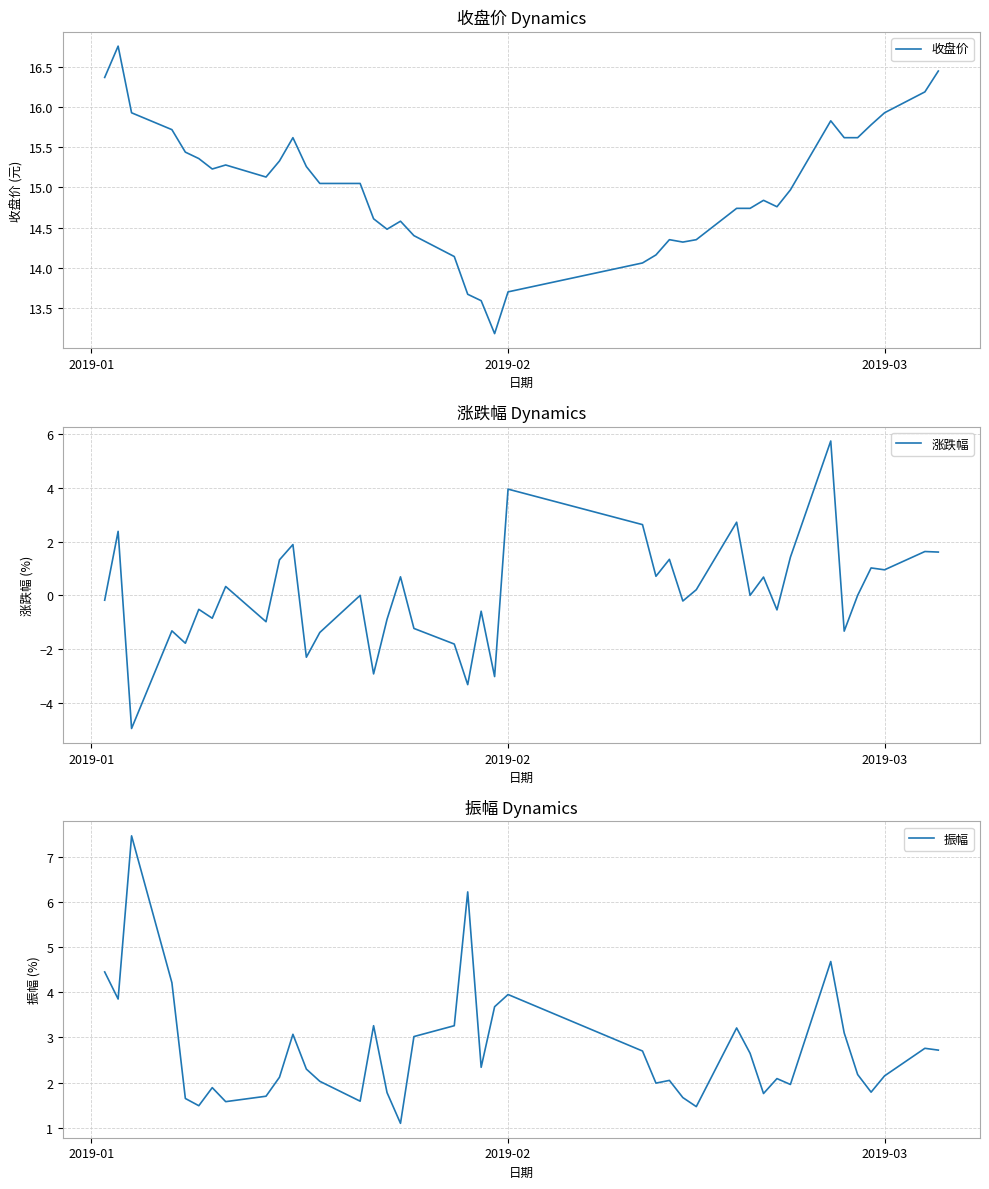

In 涨跌幅, how many points are higher than both neighbors (excluding endpoints)?

15